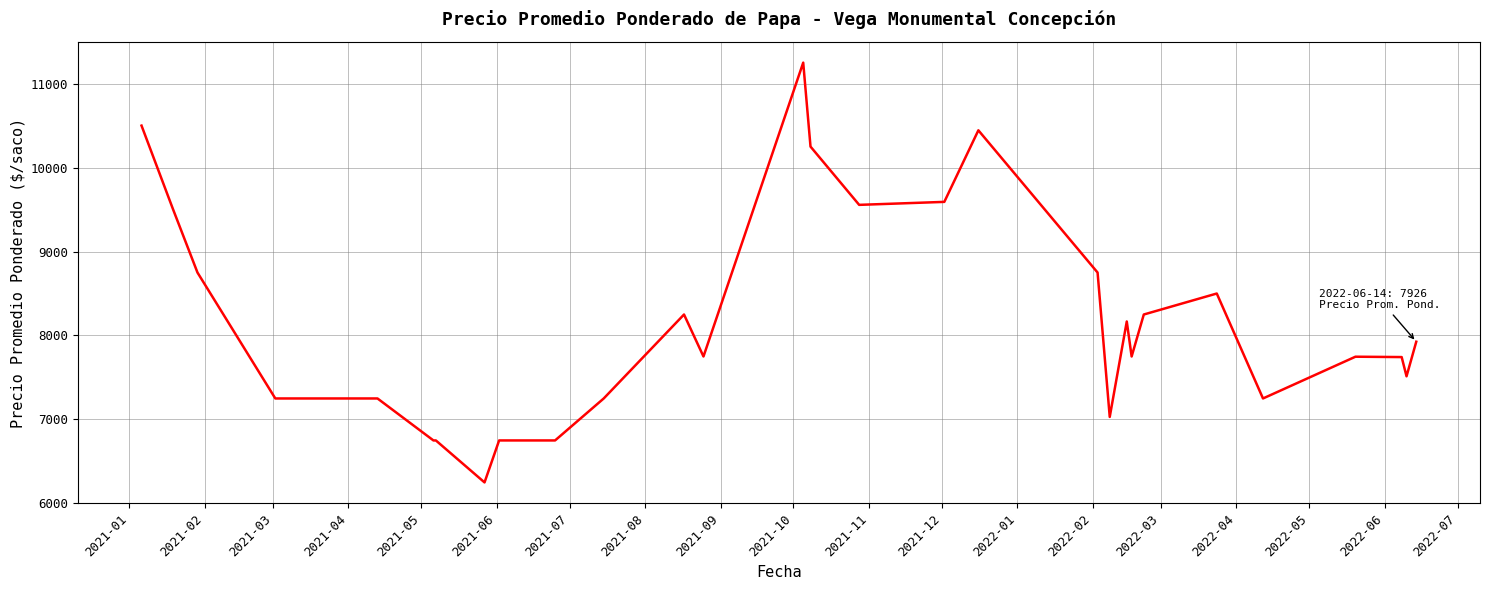

What is the smallest value displayed?

6250.0